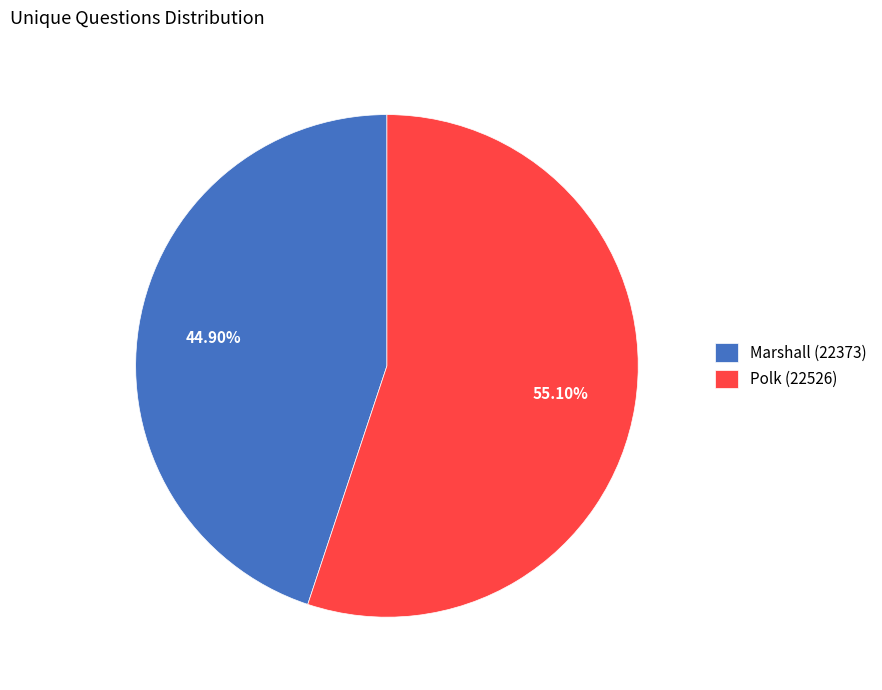

What is the largest slice in the pie chart?

Polk (22526)